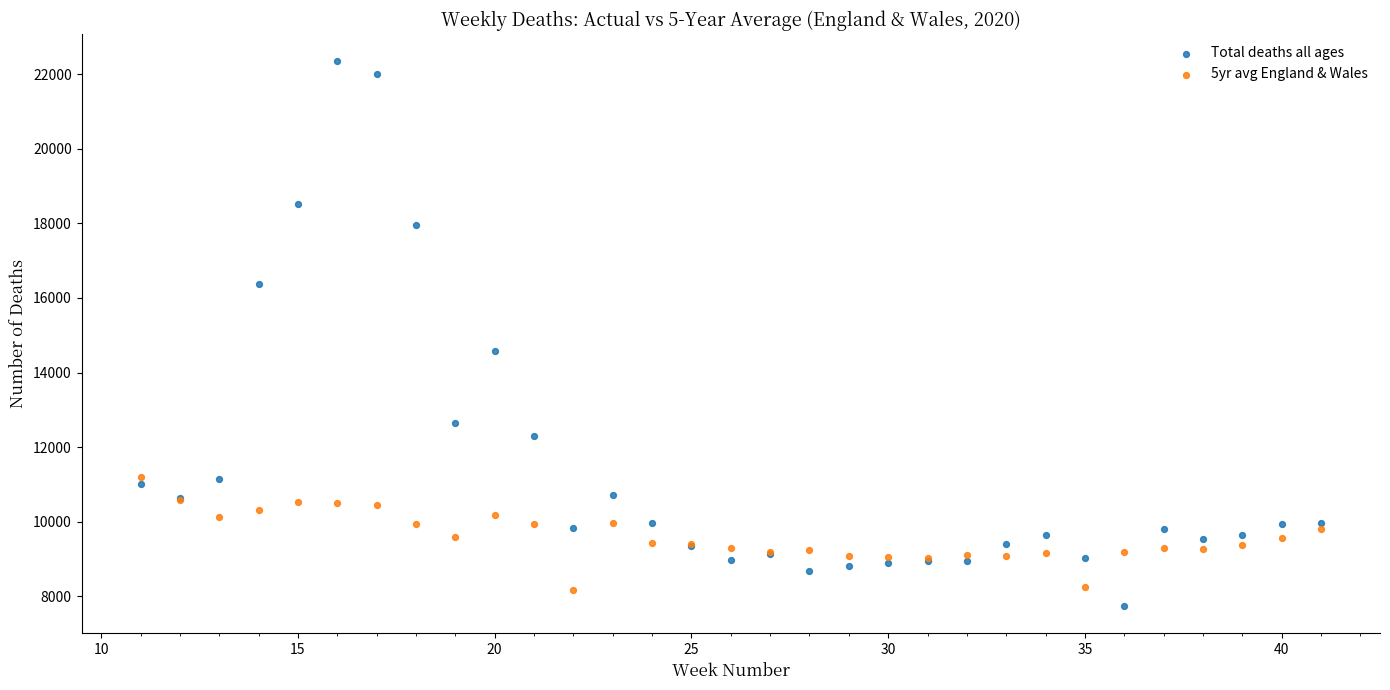

Across all series, what Y value is closest to 15045?

14573